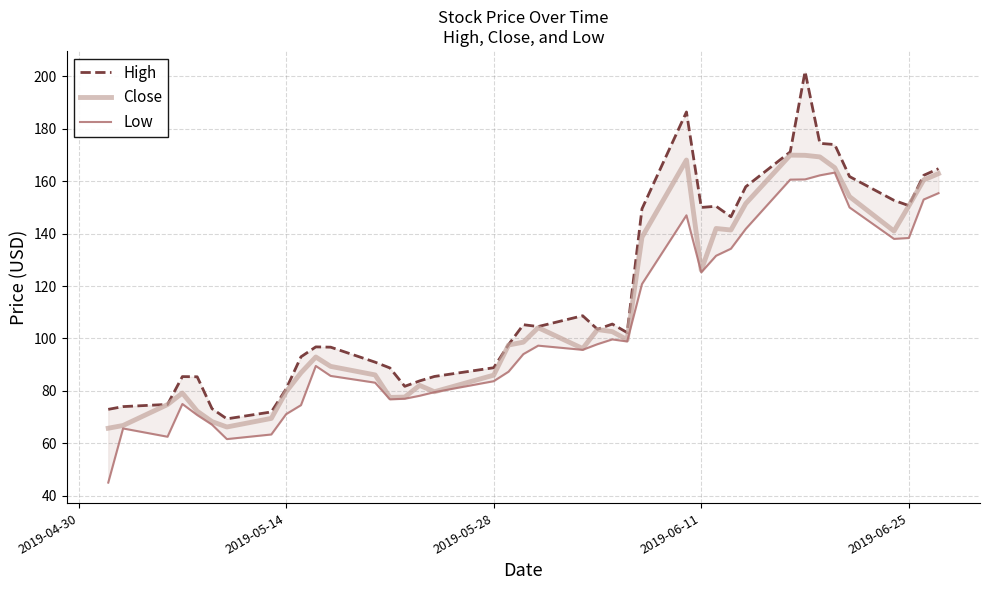

Reading left to right, list all the values displayed in this chart.

High: 72.9	74.0	74.8	85.4	85.4	73.2	69.3	72.0	80.8	93.0	96.8	96.7	91.0	88.8	81.7	83.8	85.5	88.8	97.7	105.2	104.6	108.7	103.5	105.5	102.2	149.5	186.4	150.0	150.4	146.4	157.9	171.2	201.9	174.4	174.0	161.8	152.7	150.7	162.2	164.8
Close: 65.8	66.8	74.8	79.2	72.2	68.3	66.2	69.5	79.7	86.9	92.9	89.3	86.1	77.5	77.6	82.1	79.7	86.0	97.5	98.6	104.1	96.2	103.4	102.6	99.5	138.6	168.1	126.0	142.0	141.4	151.5	170.0	169.9	169.3	165.2	154.1	141.0	150.6	160.5	162.9
Low: 45.0	65.7	62.5	75.0	70.8	67.1	61.6	63.4	71.1	74.6	89.5	85.7	83.1	76.8	77.0	78.1	79.5	83.7	87.3	94.0	97.3	95.7	97.8	99.6	98.8	120.8	147.0	125.2	131.6	134.2	141.8	160.6	160.7	162.2	163.3	150.0	138.0	138.3	153.0	155.4